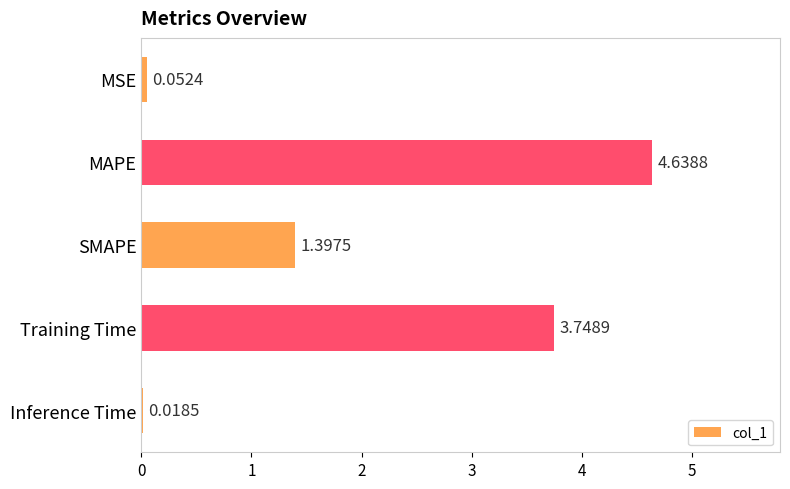

What is the sum of all values?

9.9